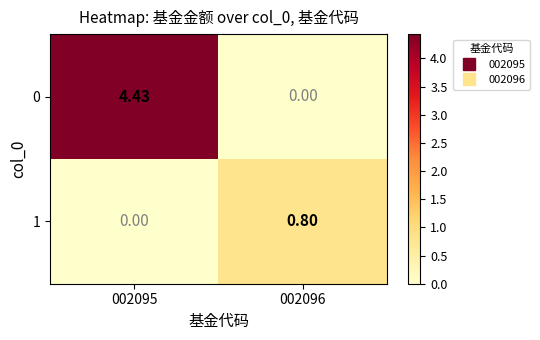

List the series in order of their peak value, lowest first.

1, 0